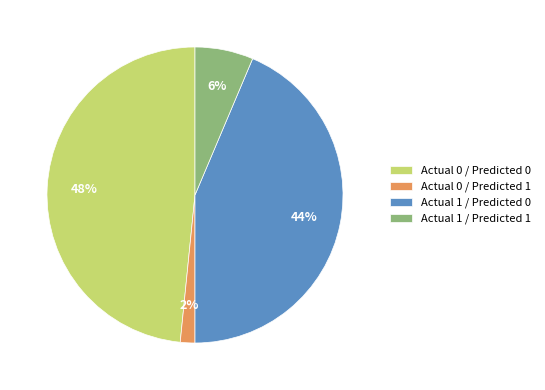

What percentage is the Actual 1 / Predicted 0 slice, to the nearest percent?

44%